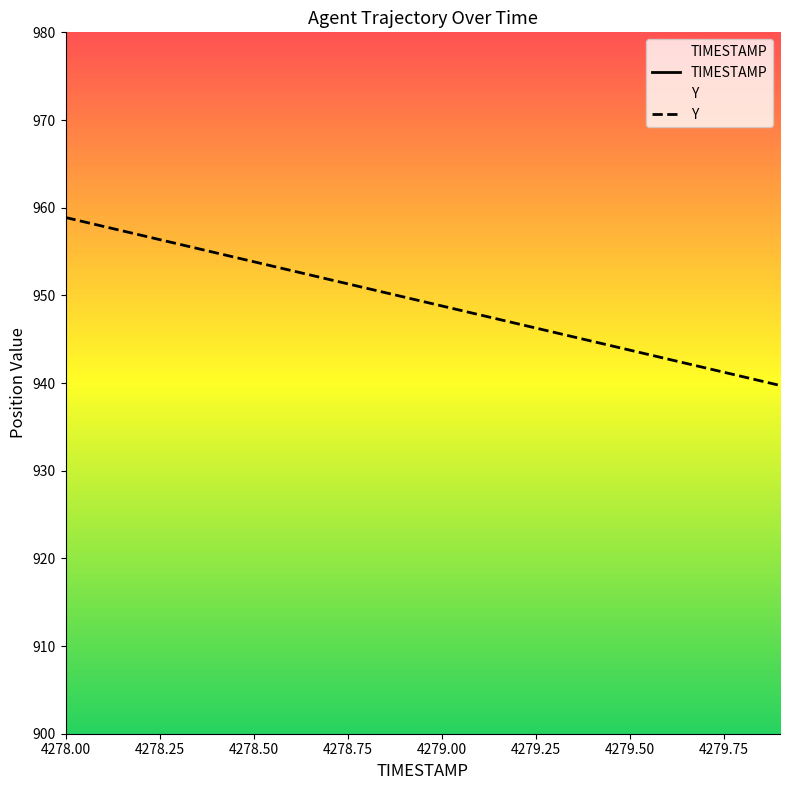

What is the label of the 16th point from the left?

4279.50